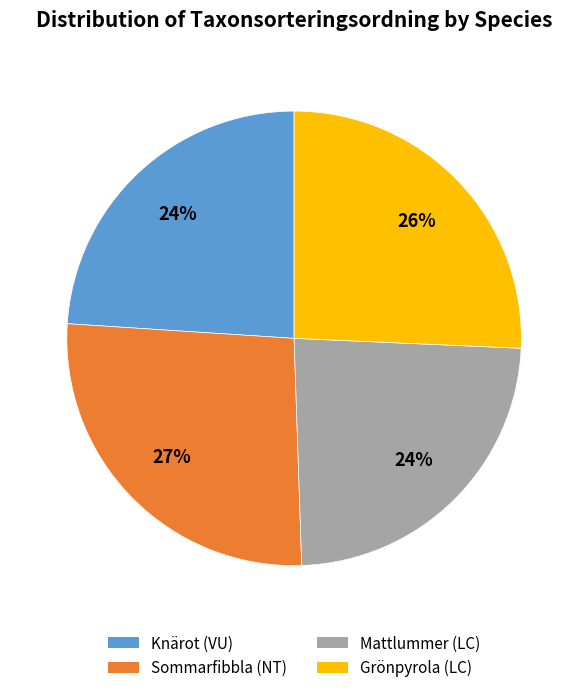

True or false: Sommarfibbla (NT) accounts for 20% of the total.

False